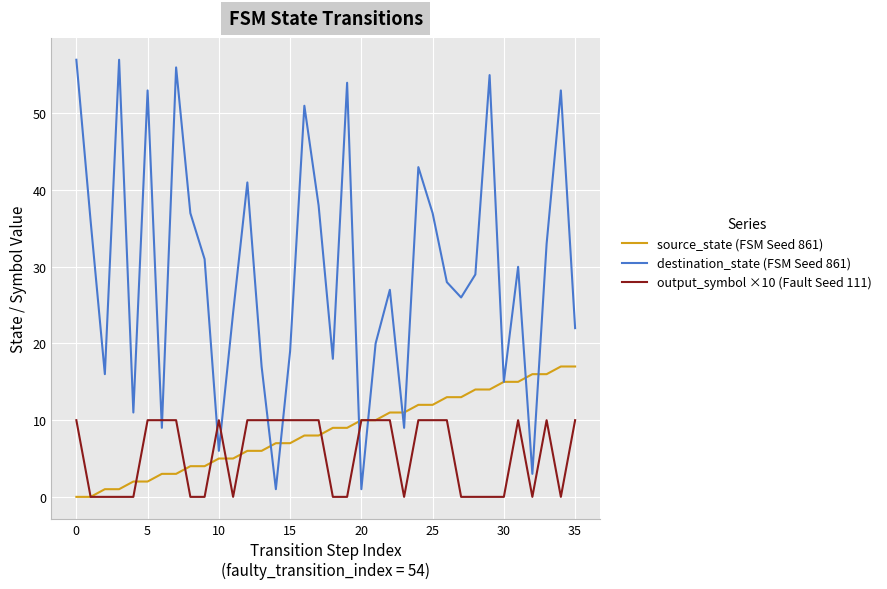

List the series in order of their peak value, lowest first.

output_symbol ×10 (Fault Seed 111), source_state (FSM Seed 861), destination_state (FSM Seed 861)